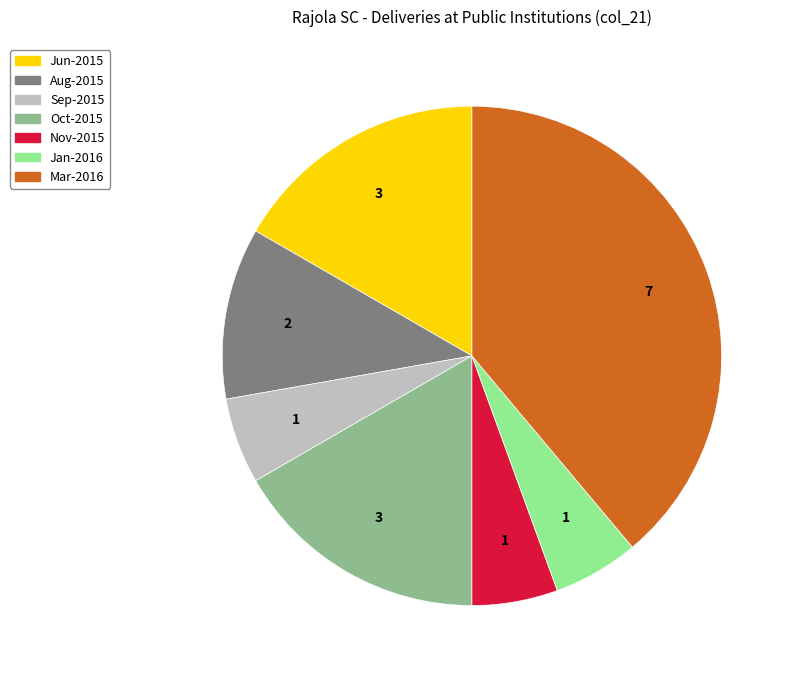

Count the number of slices in the pie.

7